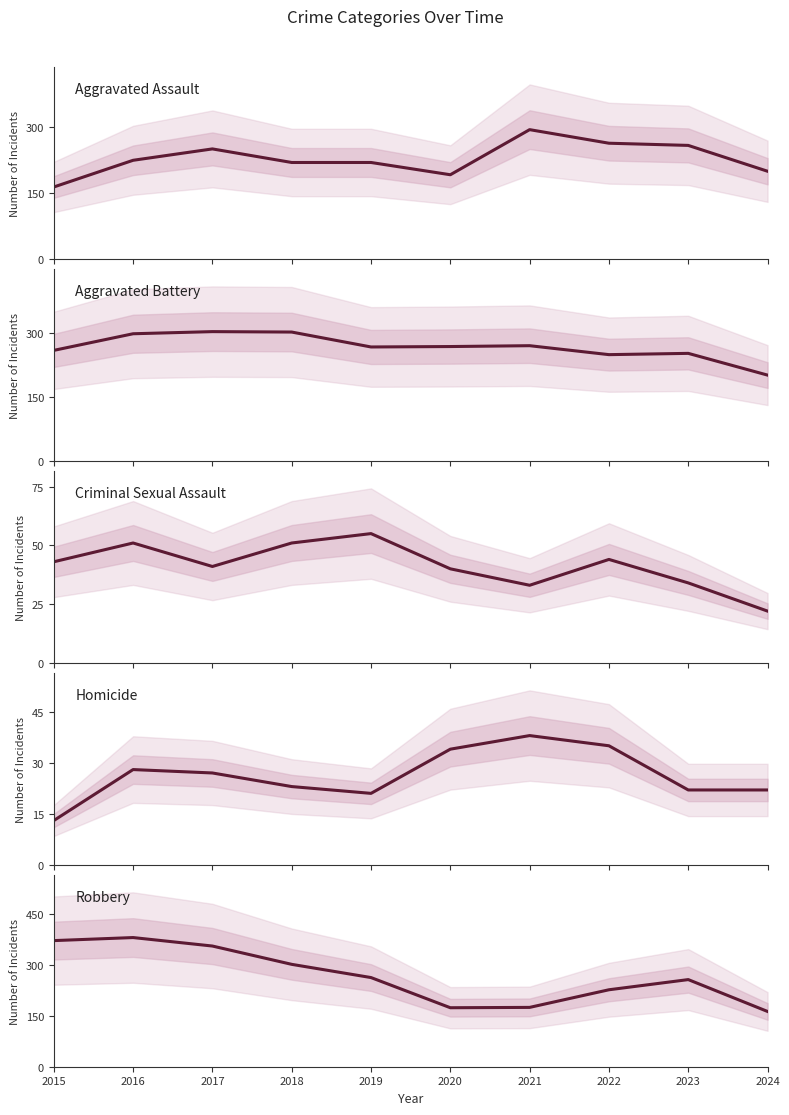

True or false: Criminal Sexual Assault and Aggravated Battery intersect in this chart.

False